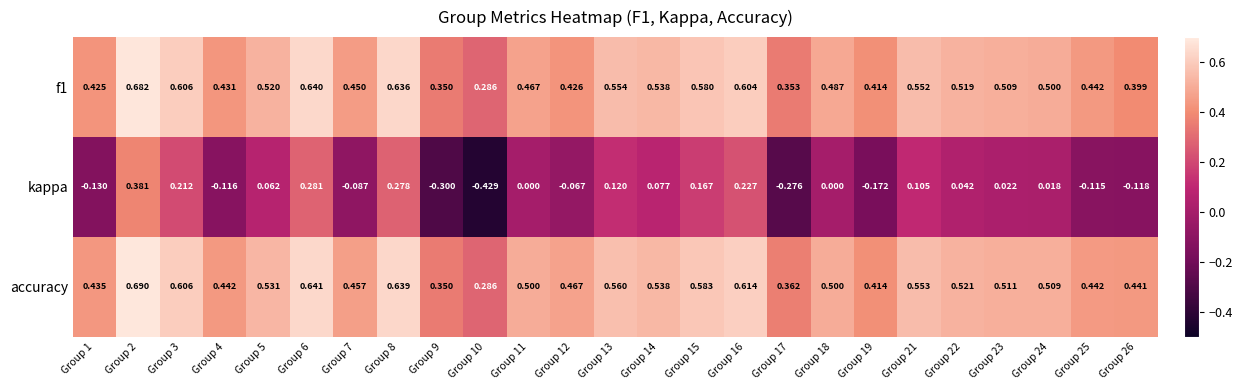

Which series changed the most between Group 15 and Group 22?

kappa